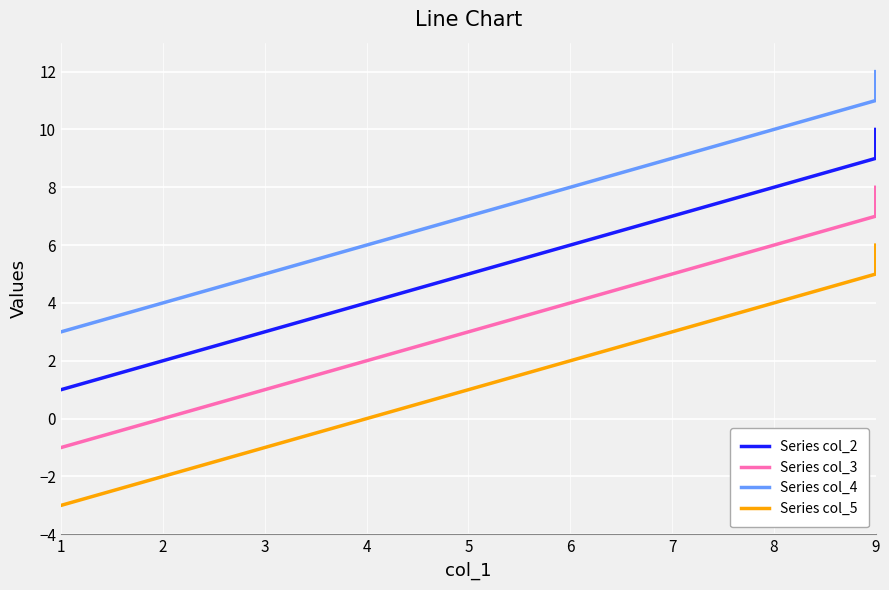

How many values in Series col_5 are above zero?

6